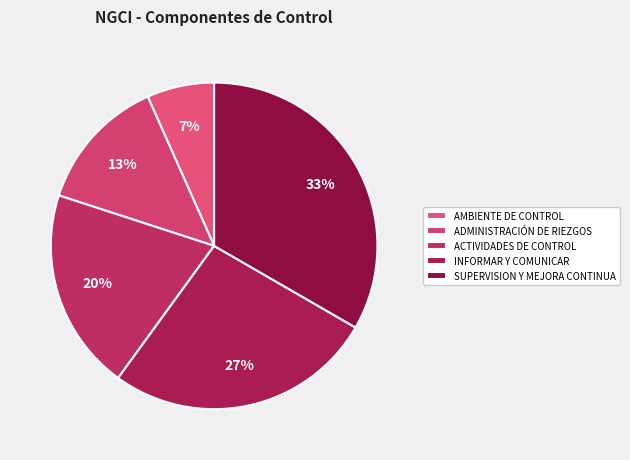

Does INFORMAR Y COMUNICAR account for over 50% of the chart?

No